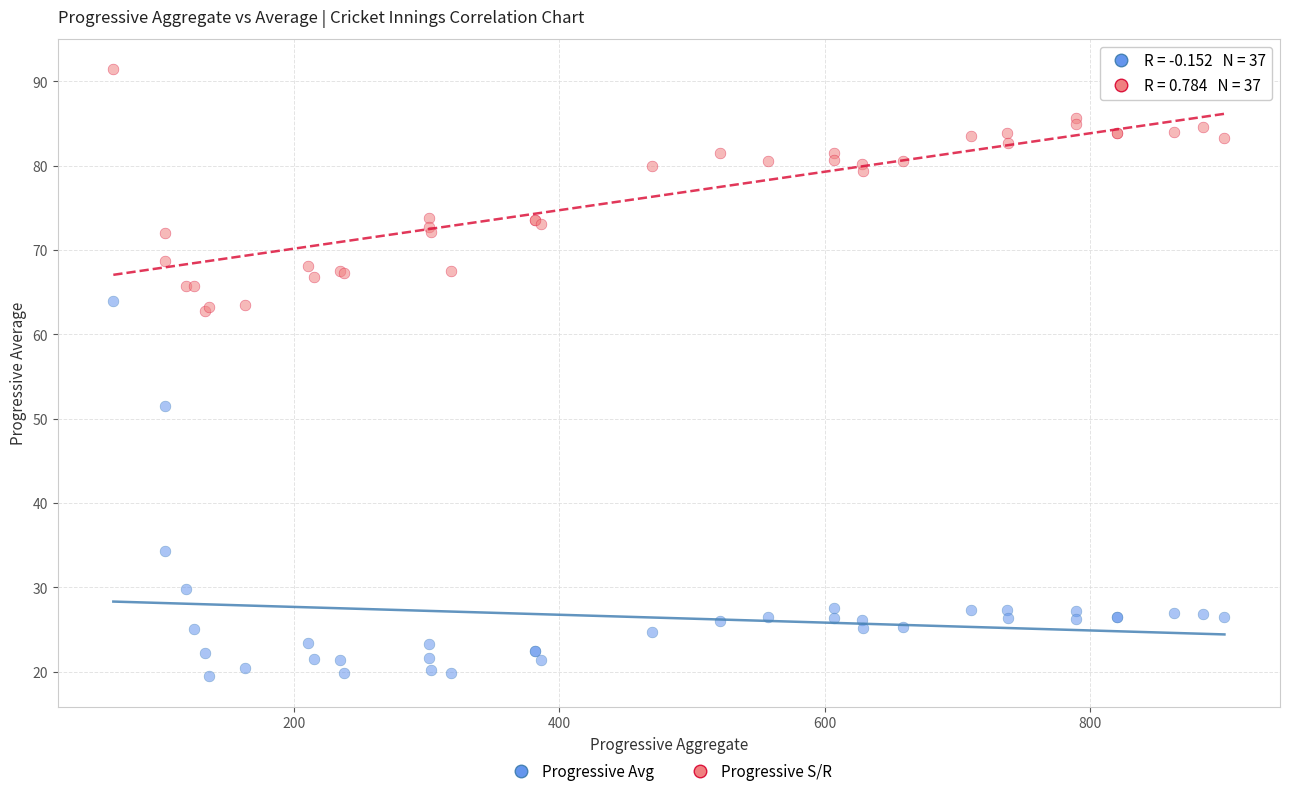

Across all series, what Y value is closest to 55?

51.5